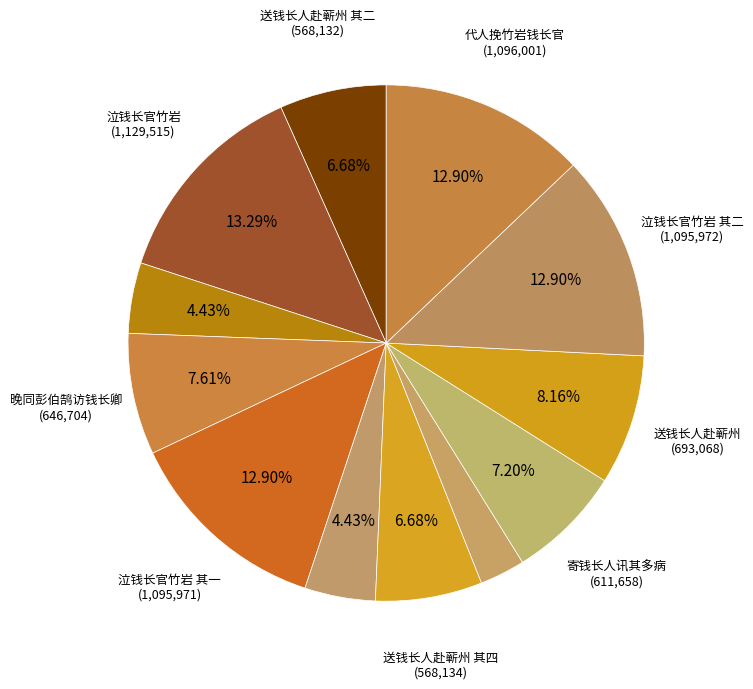

How many slices are in this pie chart?

12